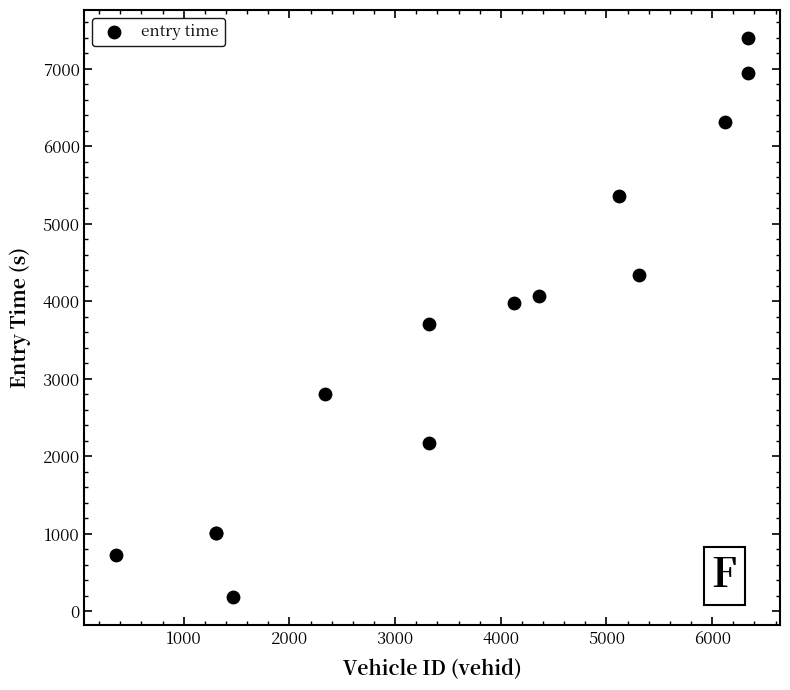

What Y value in the scatter plot is closest to 3791?

3708.6